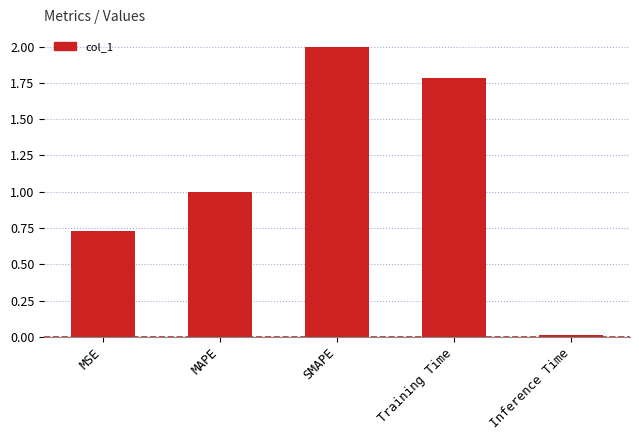

What is the label of the 4th bar from the right?

MAPE